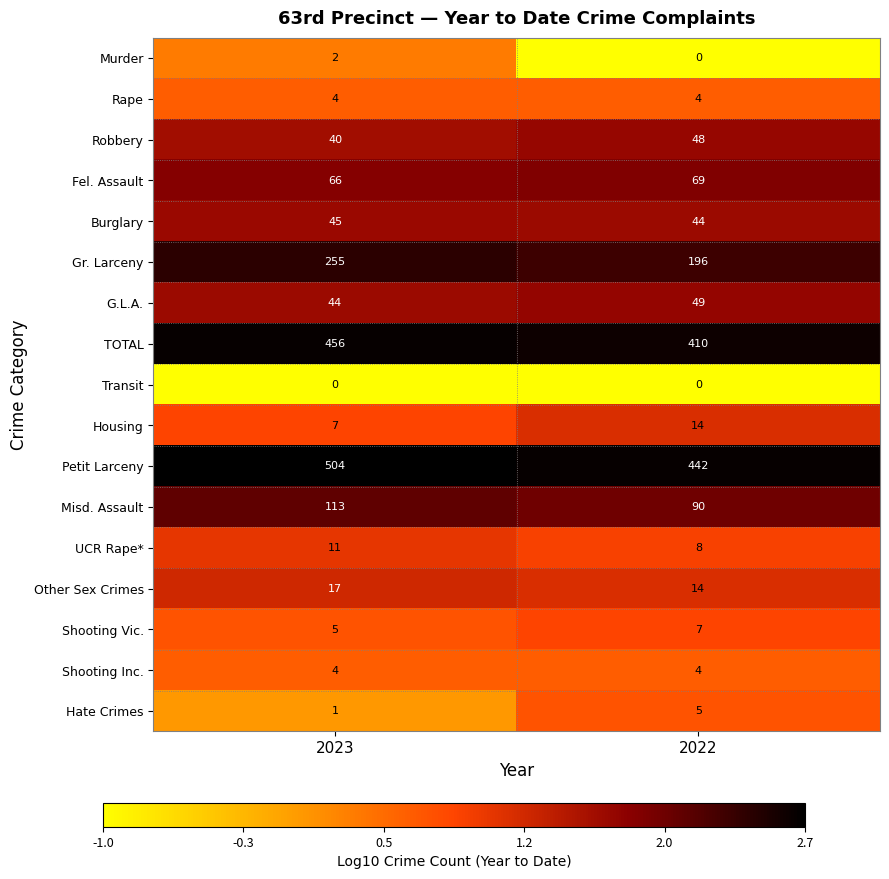

List the labels in order of G.L.A. value, largest first.

2022, 2023